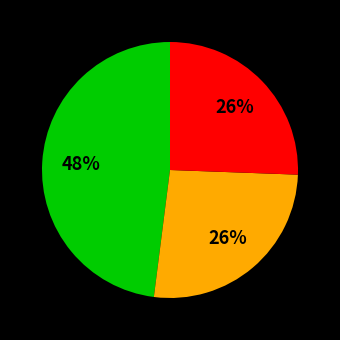

Count the number of slices in the pie.

3